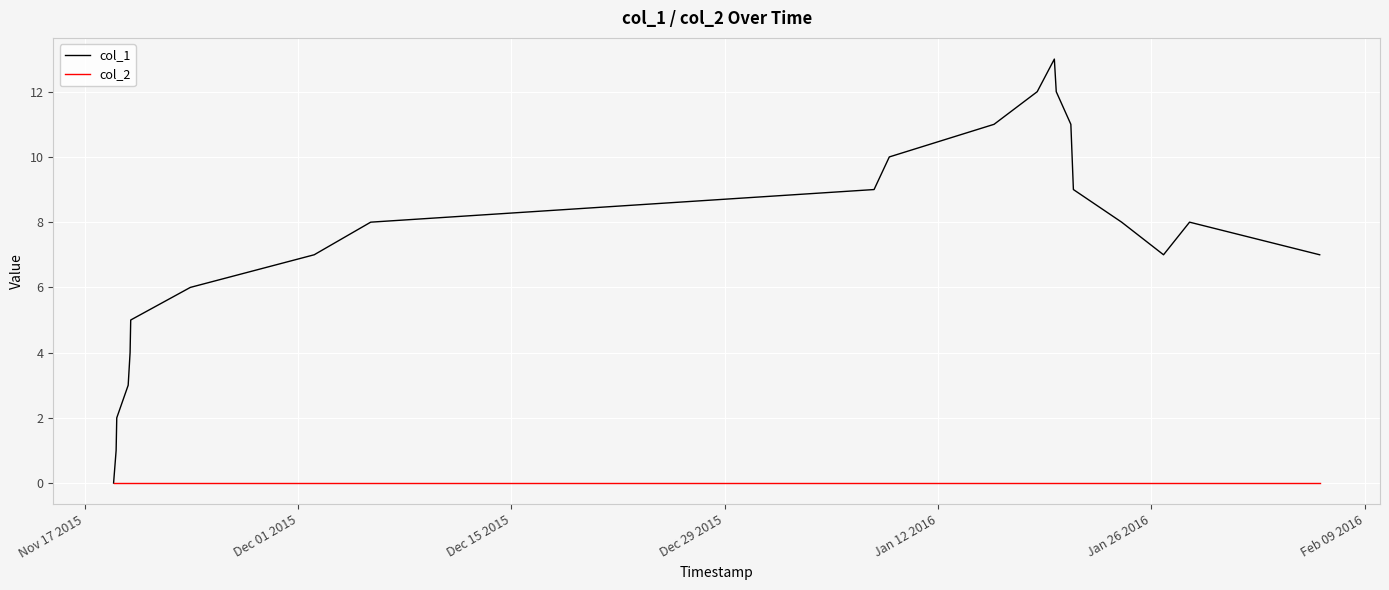

What is the maximum value shown in the chart?

13